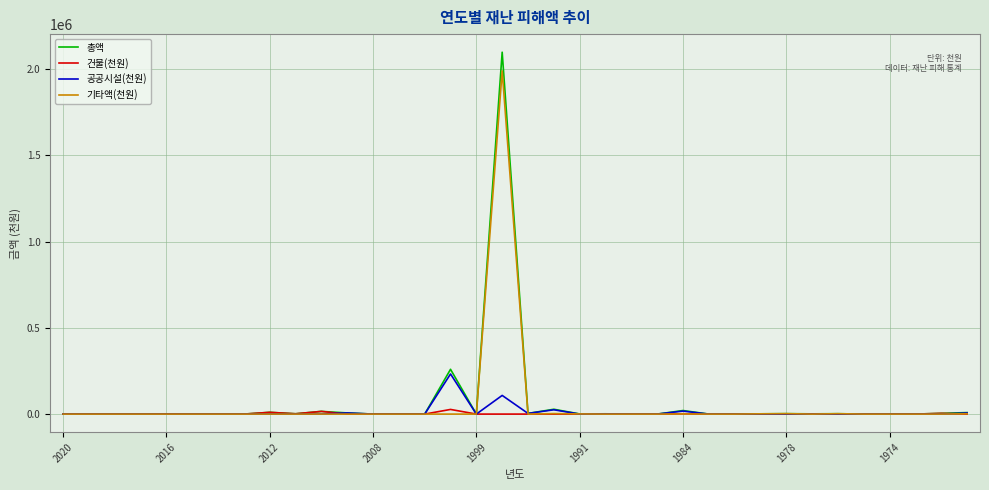

What is the maximum value shown in the chart?

2097819